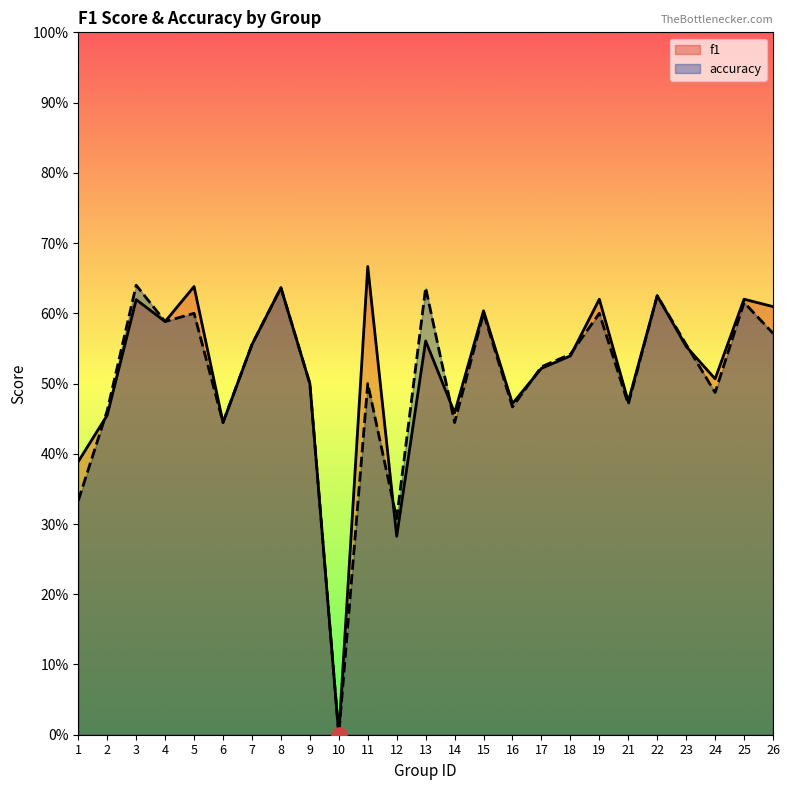

Which series has the widest spread of Y values?

f1